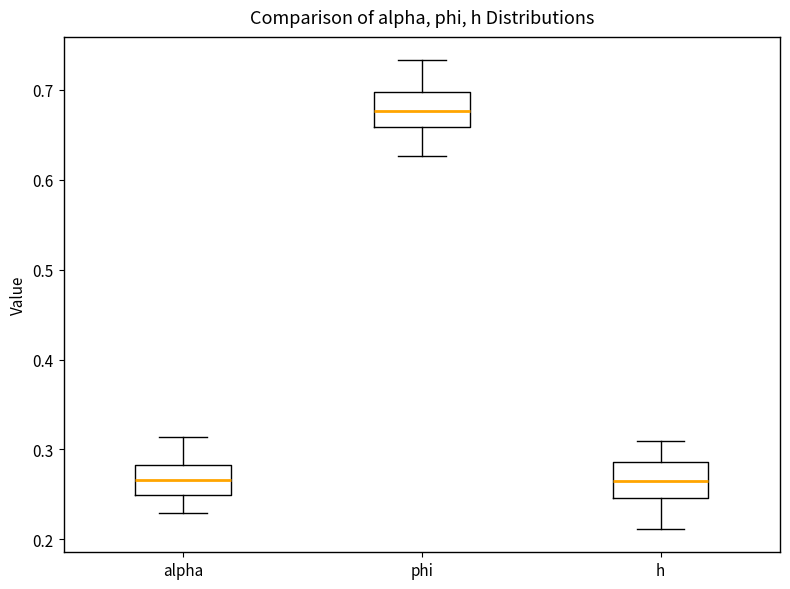

Where is the lower edge of the box for h on the y-axis? The values are not printed on the chart, so give them approximately, as read against the axis.

0.25